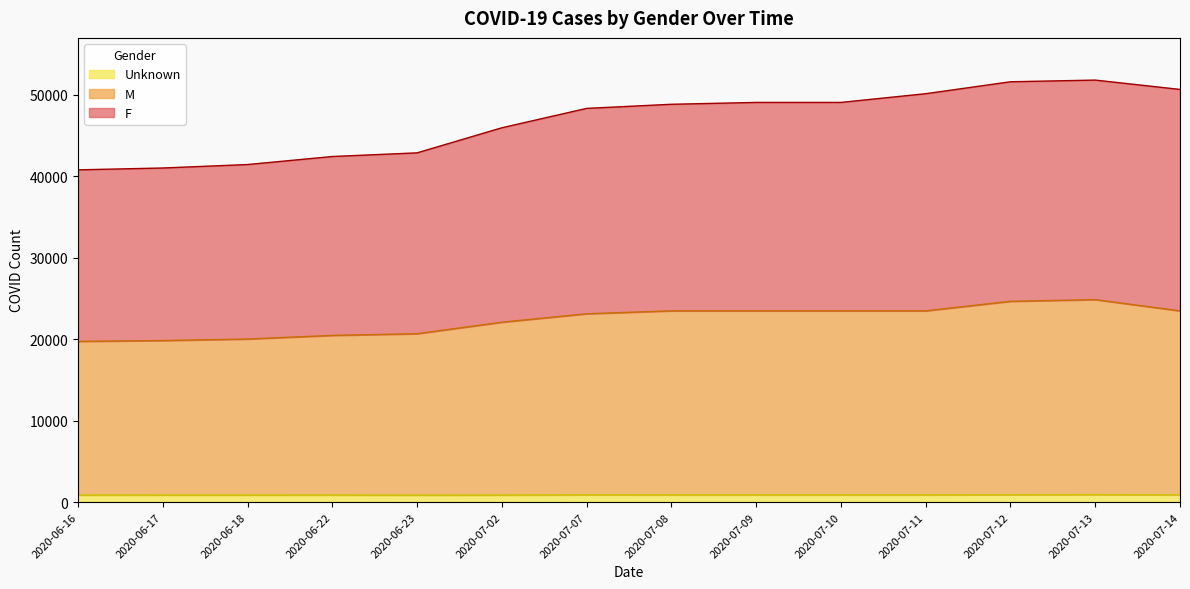

Which series changed the most between 2020-07-02 and 2020-07-11?

F